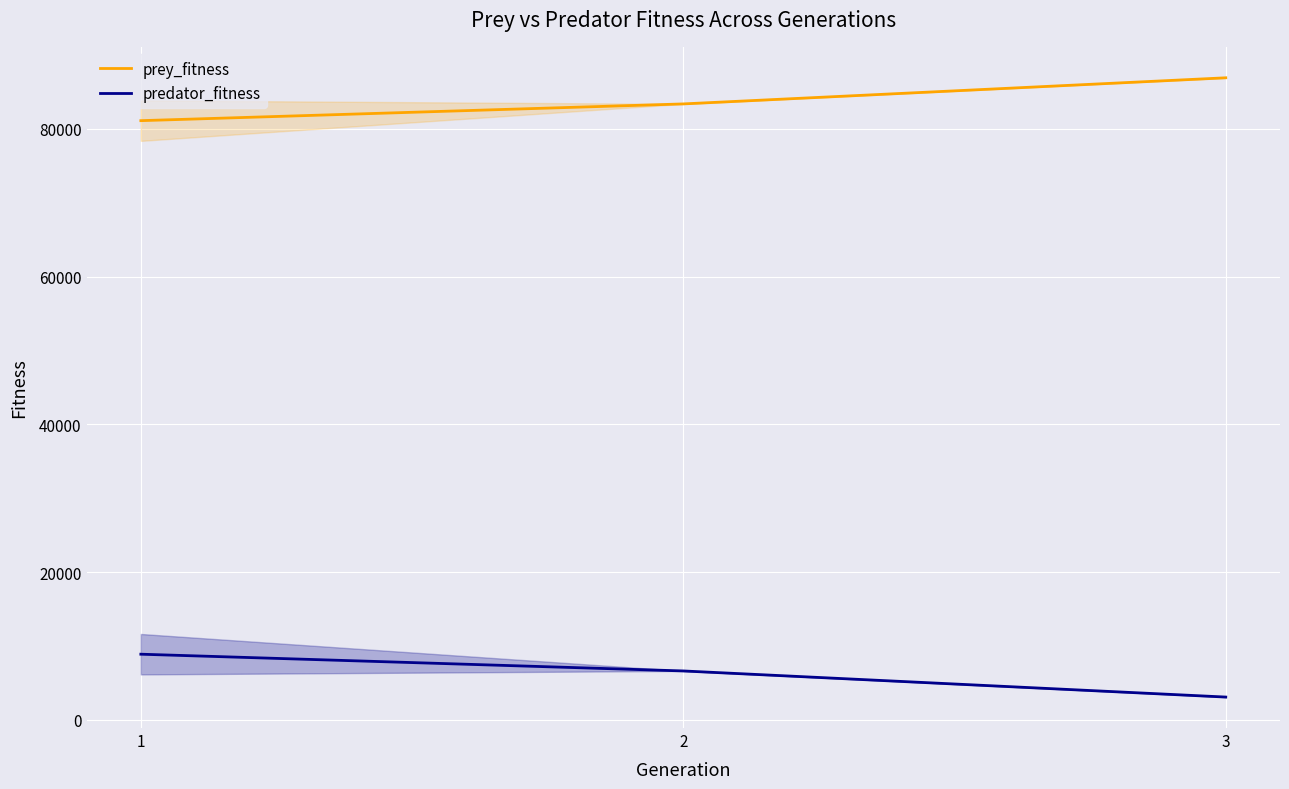

Is it true that predator_fitness equals 8887.5 at 1?

True